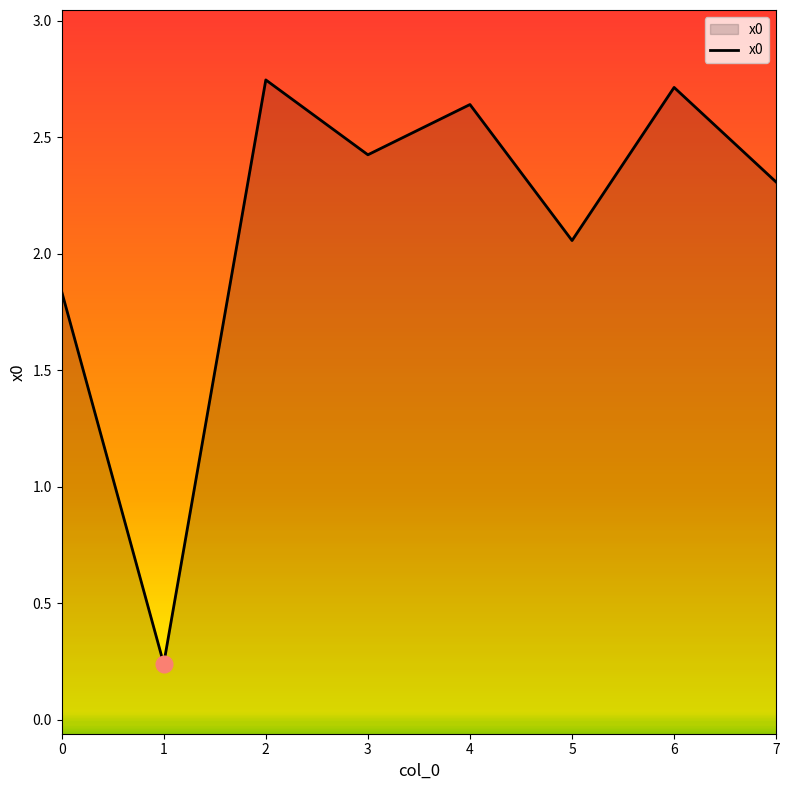

Rank the categories by value from lowest to highest.

1, 0, 5, 7, 3, 4, 6, 2